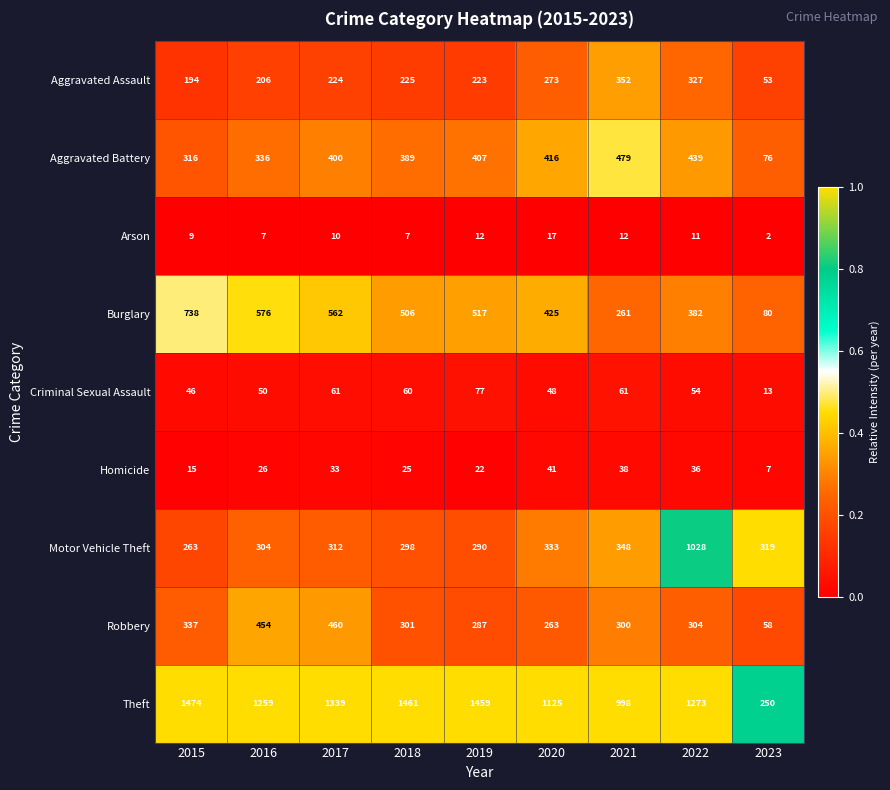

Which series has the widest spread of values?

Theft